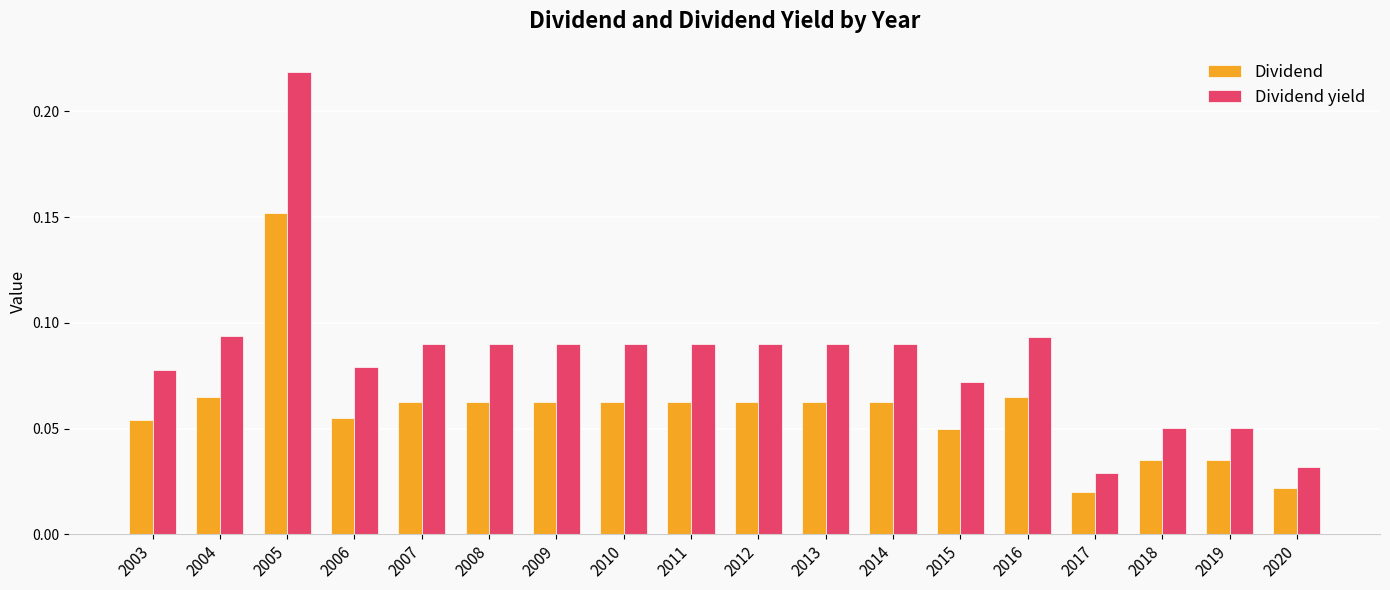

How many series are shown in this chart?

2